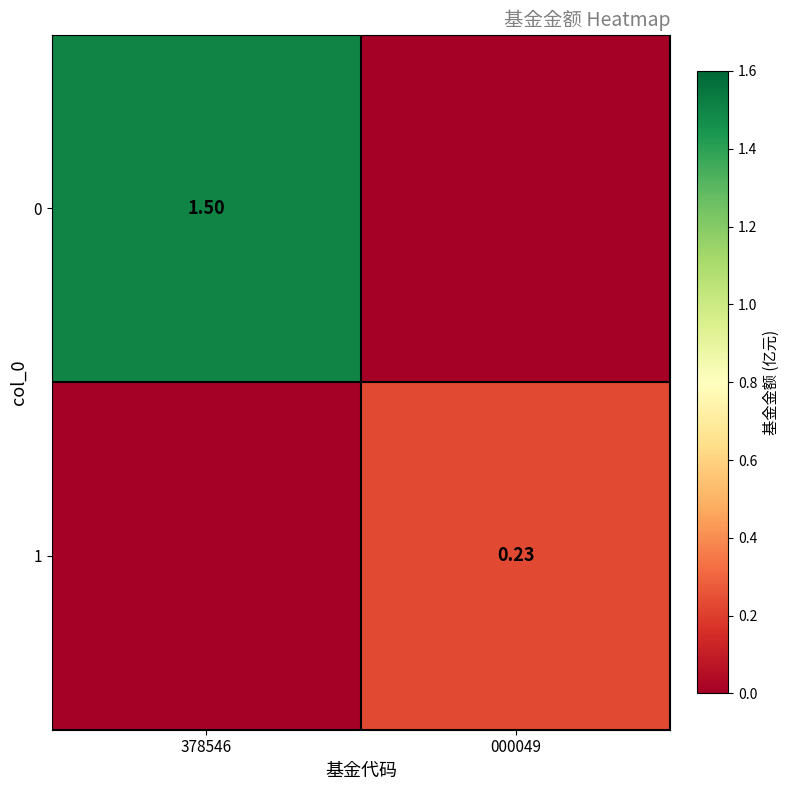

Count the number of data series in this chart.

2